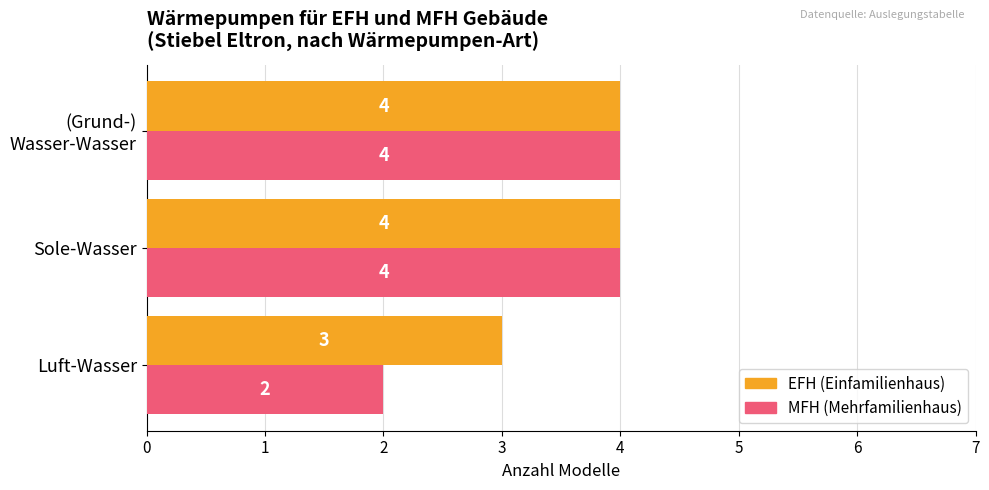

What is the total value across all series at Luft-Wasser?

5